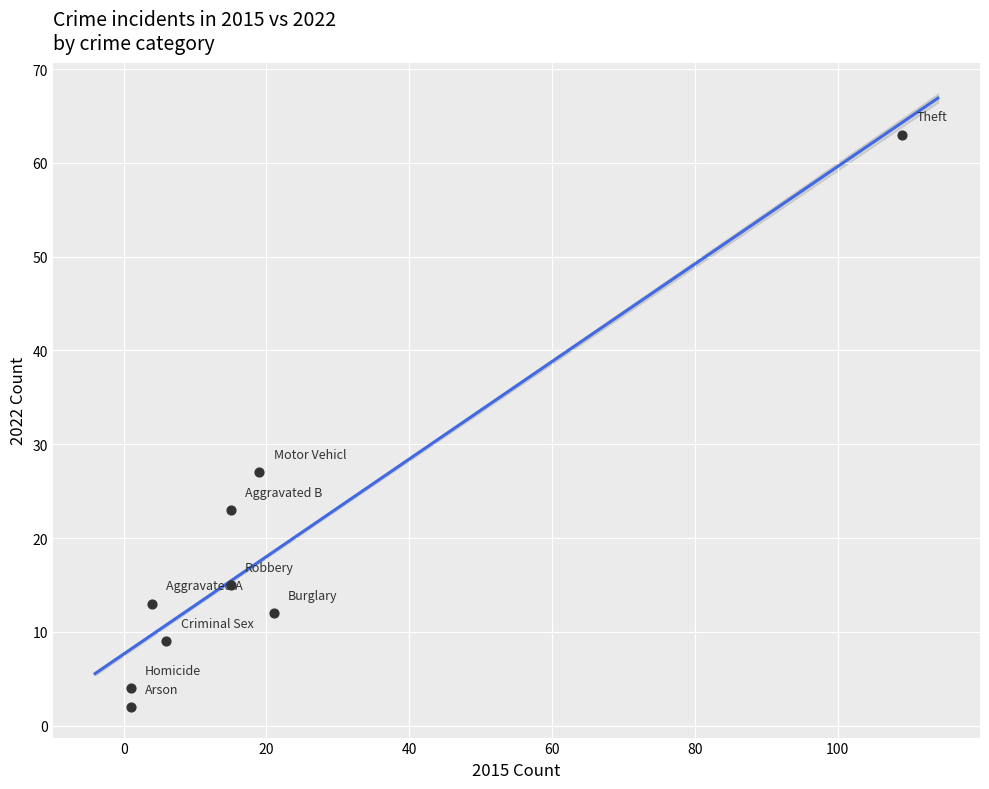

What Y value in the scatter plot is closest to 32?

27